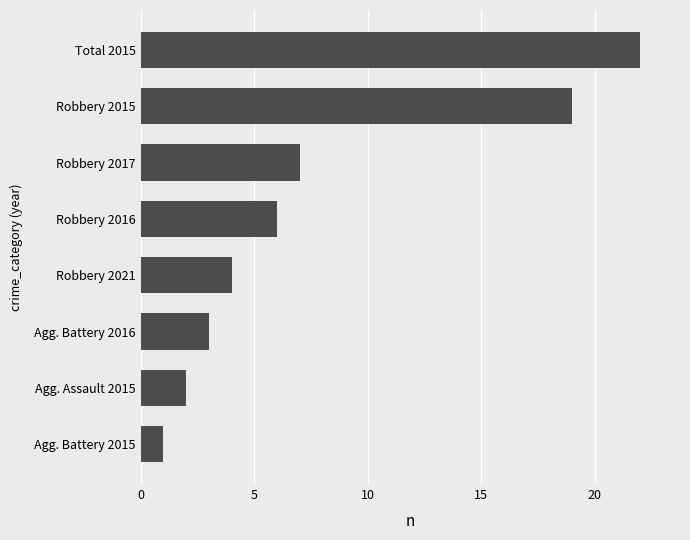

Between Robbery 2021 and Agg. Battery 2016, which is larger?

Robbery 2021